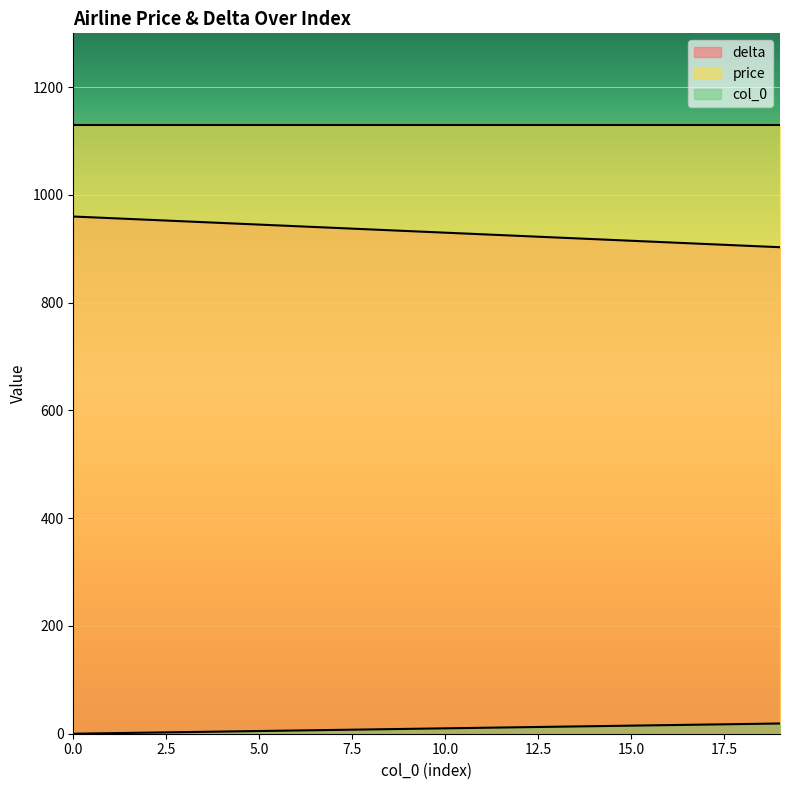

What is the maximum value shown in the chart?

1130